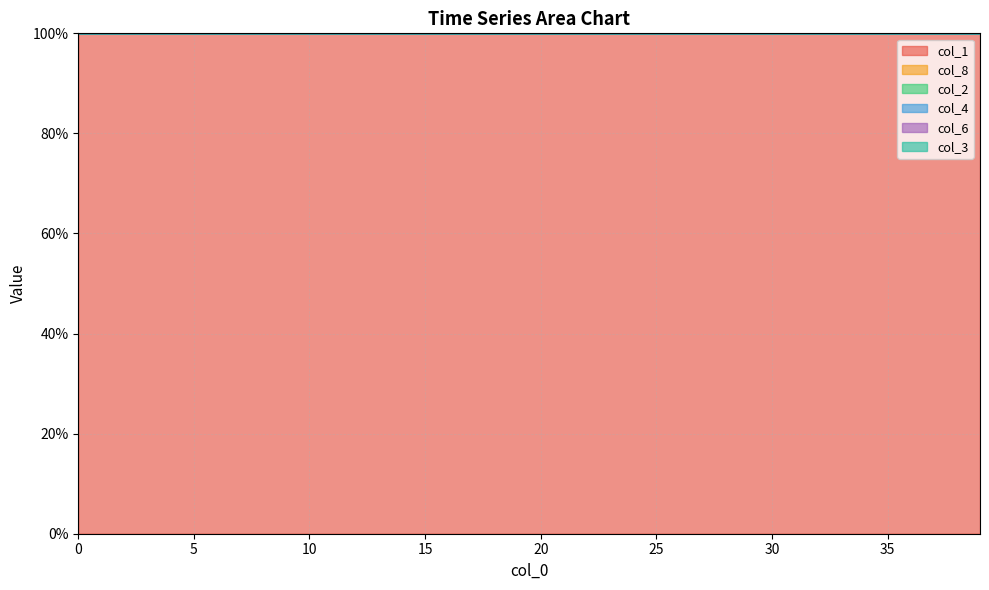

Count the number of categories in the chart.

40